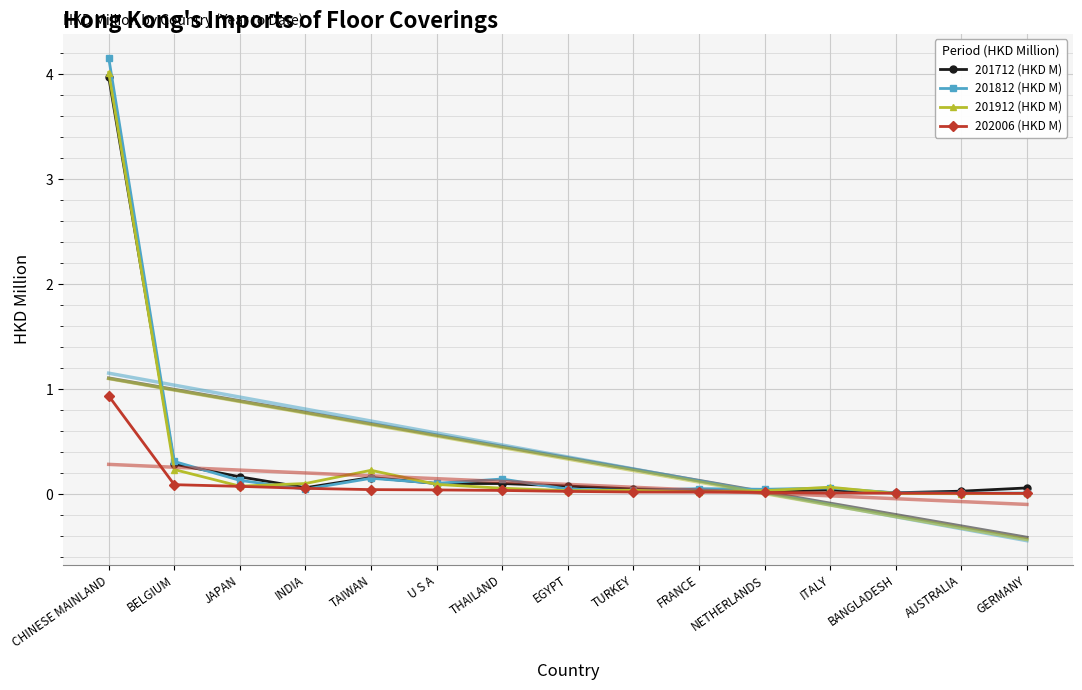

Which category has the highest value in the 201712 (HKD M) series?

CHINESE MAINLAND